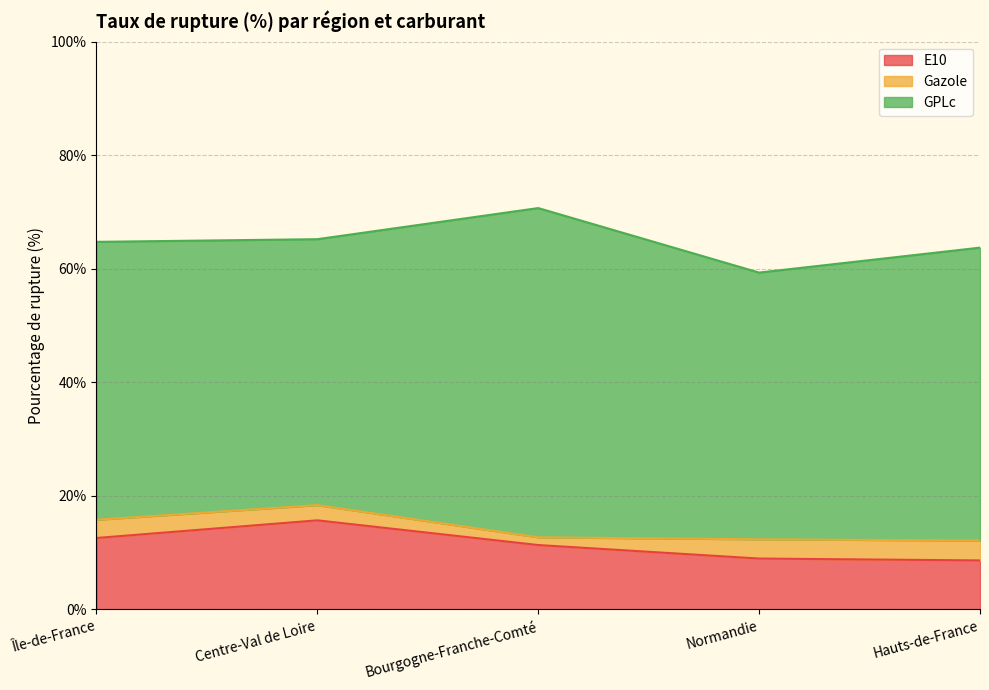

At which category is the sum across all series the highest?

Bourgogne-Franche-Comté